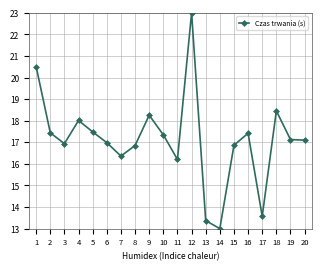

At which category does the data reach its first local peak?

4